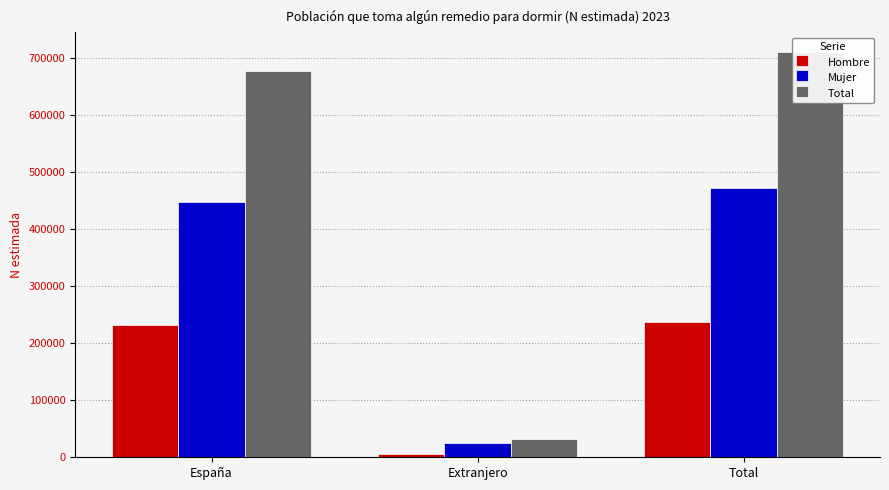

What is the value of the Total bar at the 3rd from the left?

709755